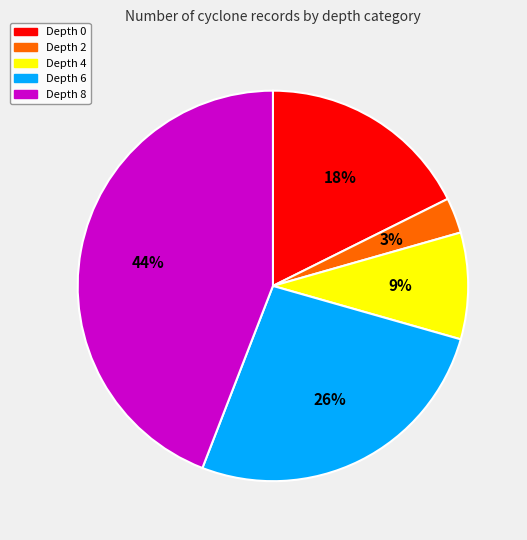

What is the largest slice in the pie chart?

Depth 8